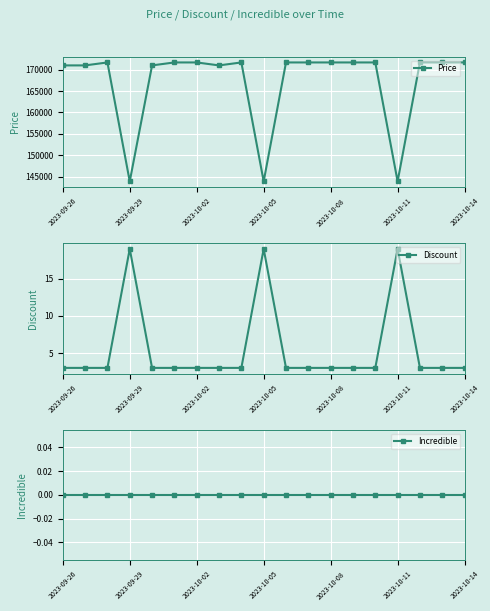

How many values in the Price series are below 171690?

7